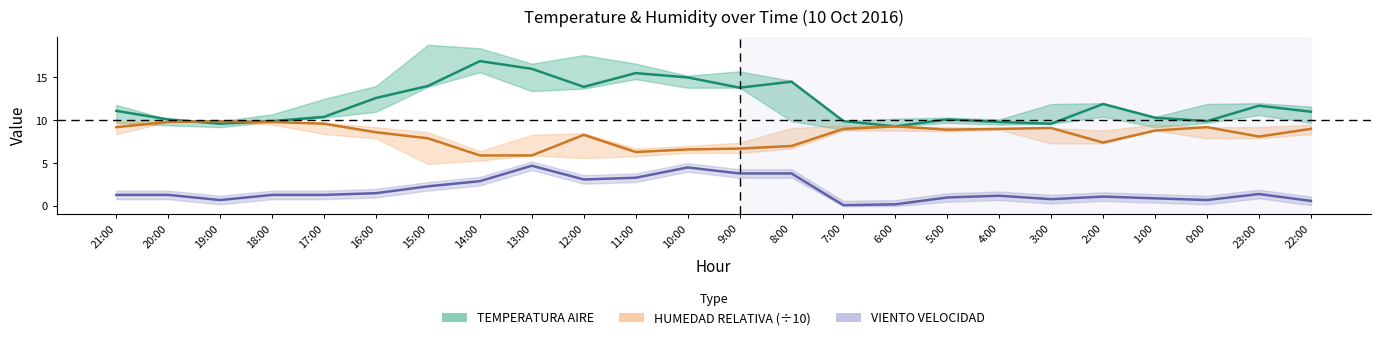

How many interior local peaks does the TEMPERATURA AIRE series have?

6